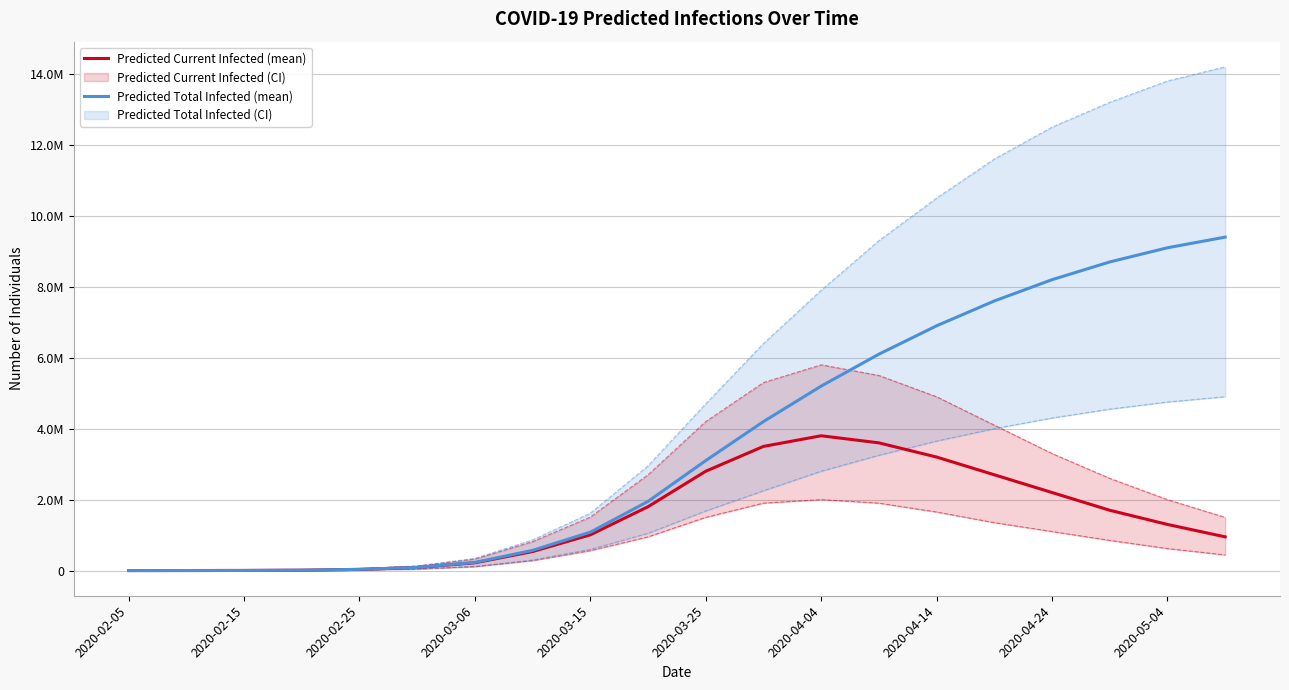

Is this an area chart (filled region under the line)?

No